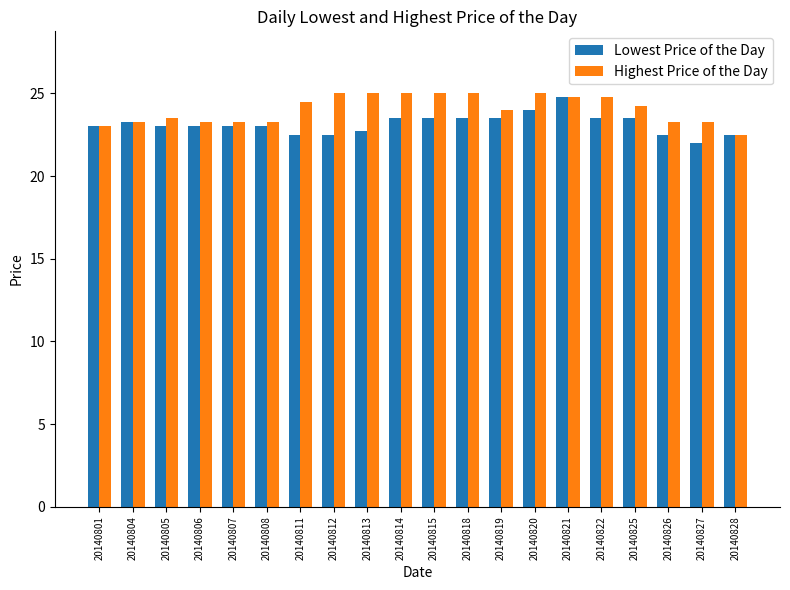

At which category is the sum across all series the highest?

20140821